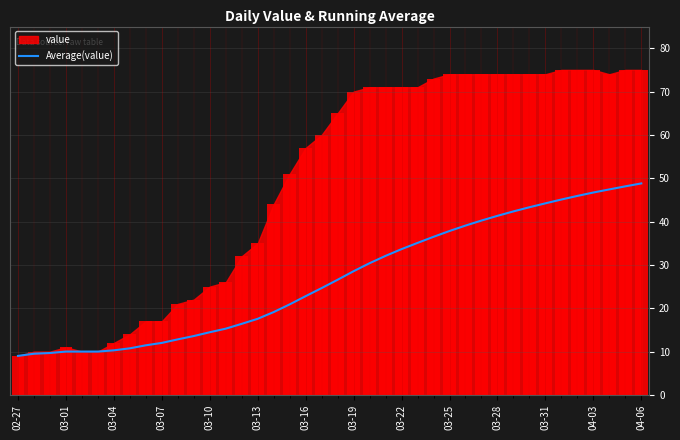

Reading right to left, extract all data points from this chart.

48.8	48.1	47.4	46.7	45.9	45.1	44.2	43.3	42.3	41.3	40.2	39.1	37.8	36.5	35.1	33.6	32.1	30.4	28.5	26.6	24.6	22.8	20.9	19.1	17.6	16.4	15.3	14.5	13.6	12.8	12.0	11.4	10.8	10.3	10.0	10.0	10.0	9.7	9.5	9.0